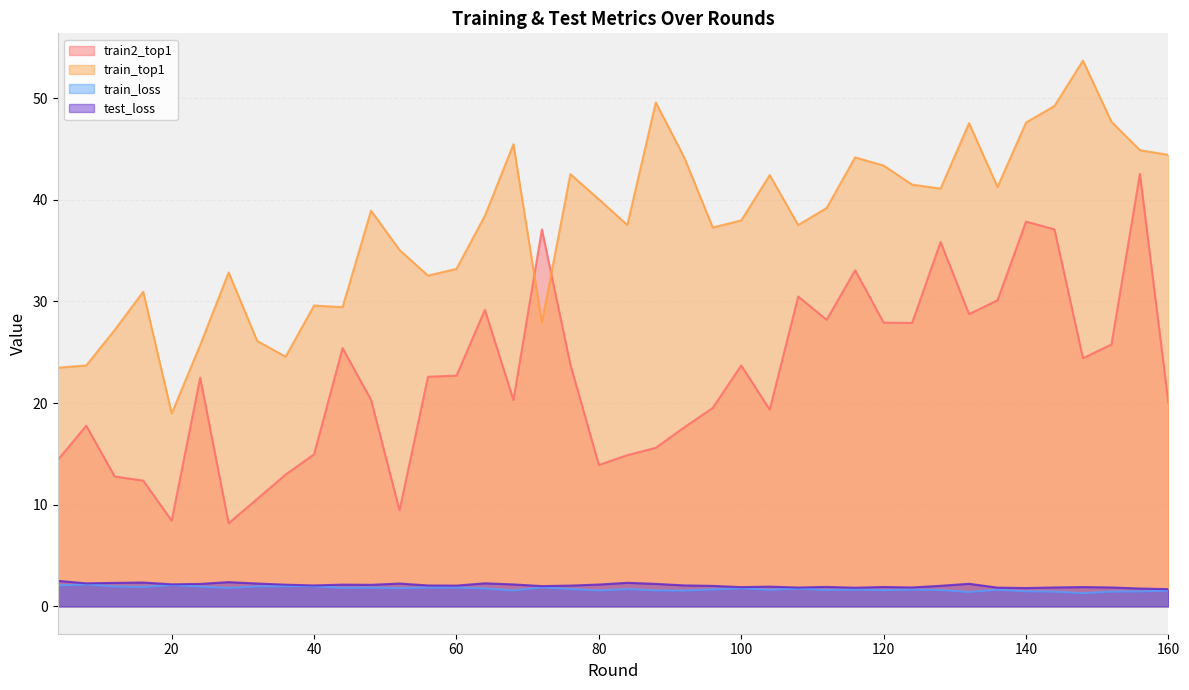

True or false: test_loss has more than 2 points higher than both neighbors.

True